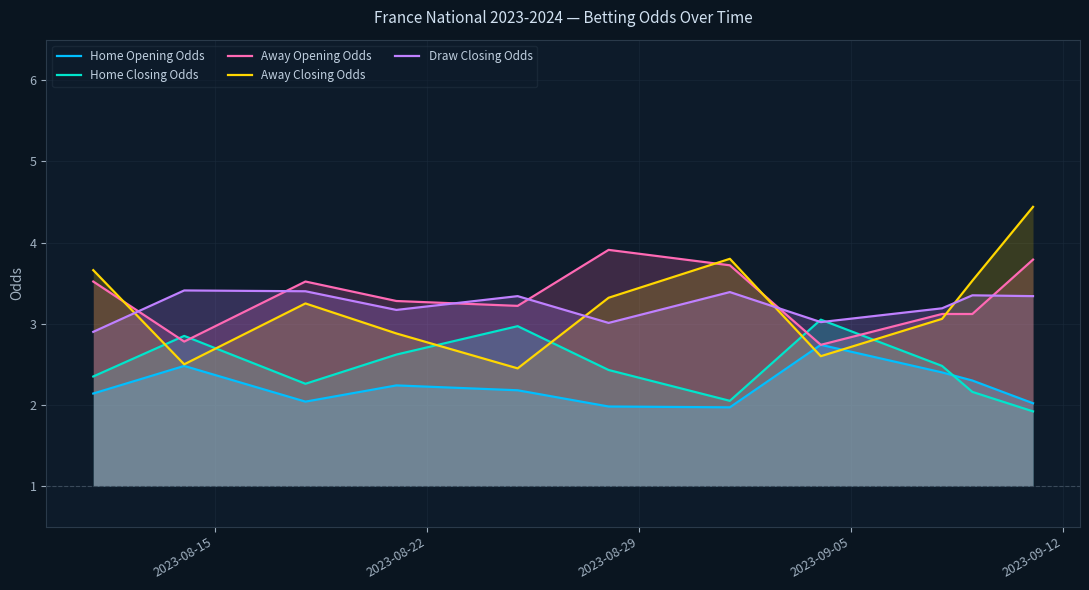

What are all the series names shown in the legend?

Home Opening Odds, Home Closing Odds, Away Opening Odds, Away Closing Odds, Draw Closing Odds